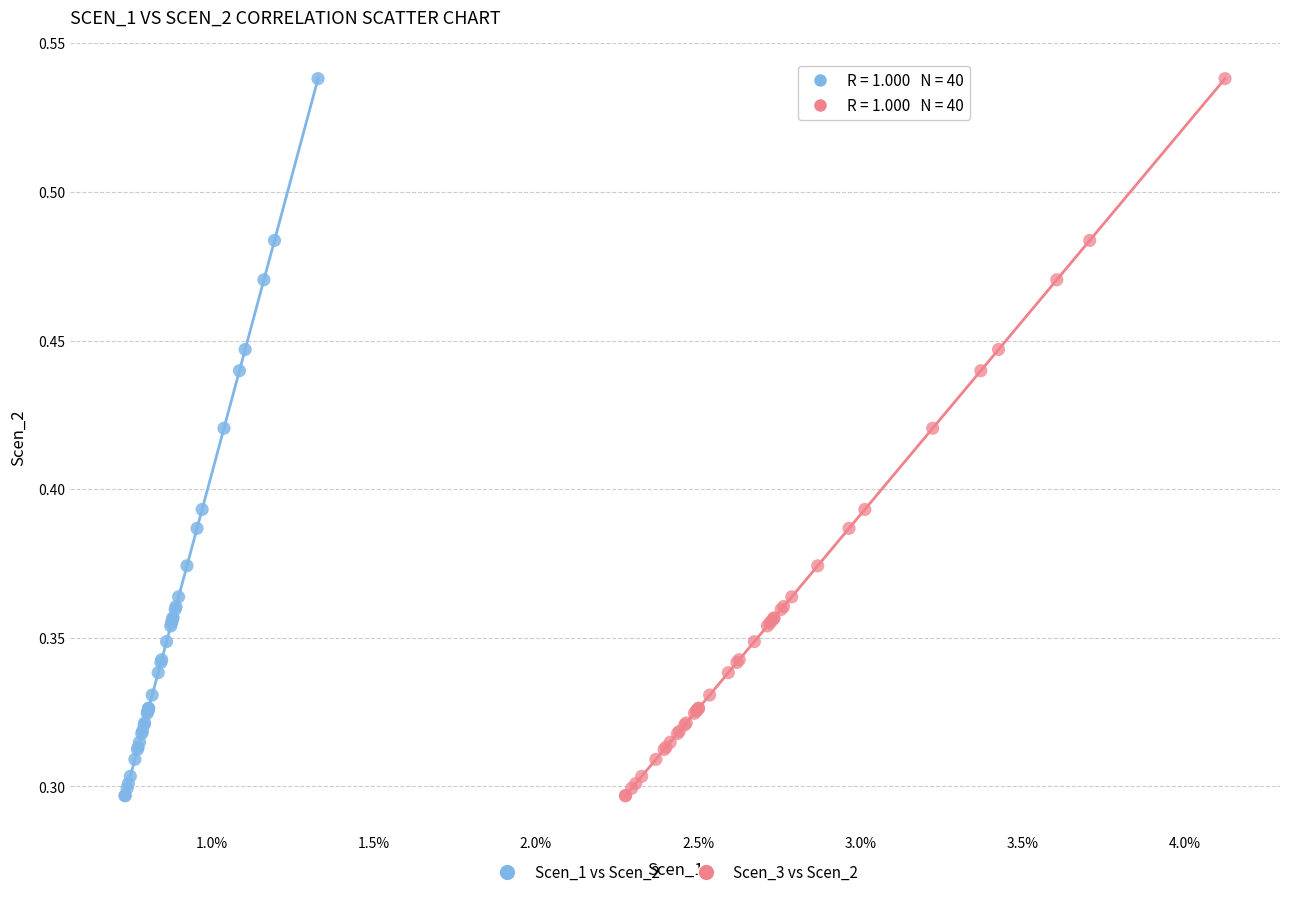

What are all the series names shown in the legend?

Scen_1 vs Scen_2, Scen_3 vs Scen_2